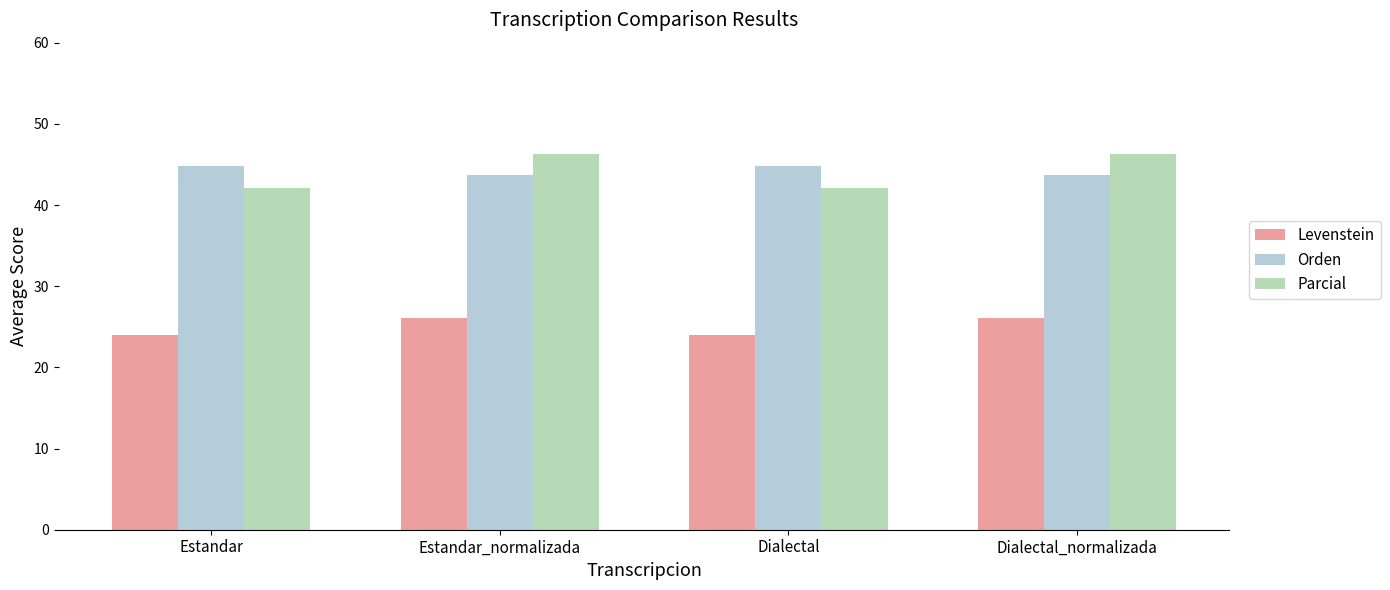

What is the sum of all Levenstein values?

100.2